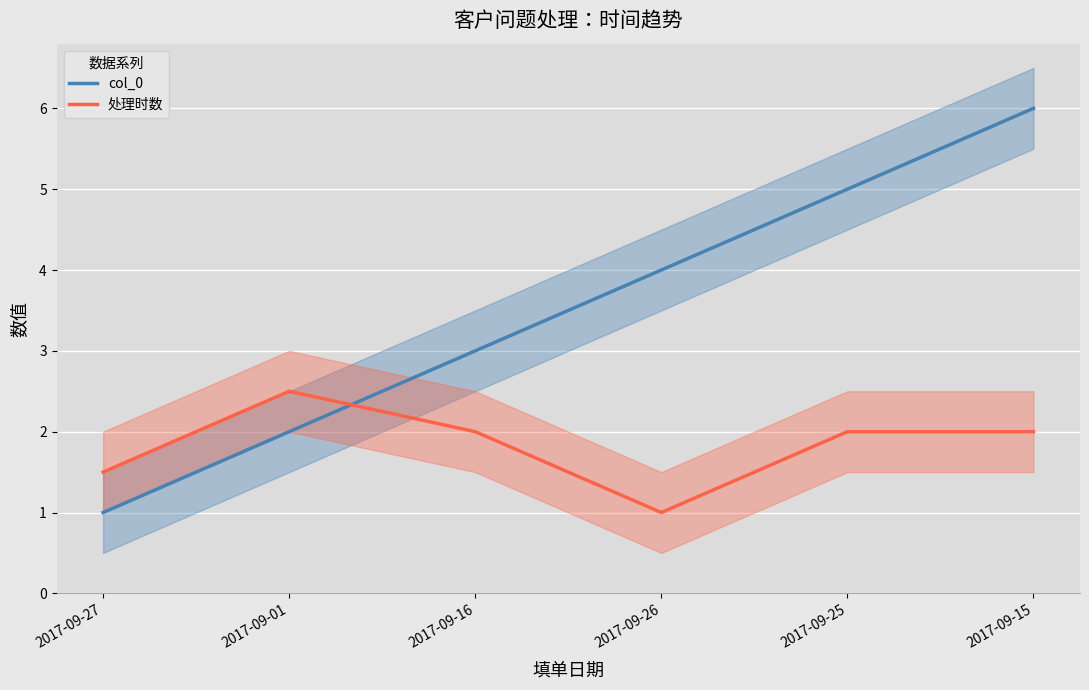

Reading right to left, extract all data points from this chart.

col_0: 6.0	5.0	4.0	3.0	2.0	1.0
处理时数: 2.0	2.0	1.0	2.0	2.5	1.5